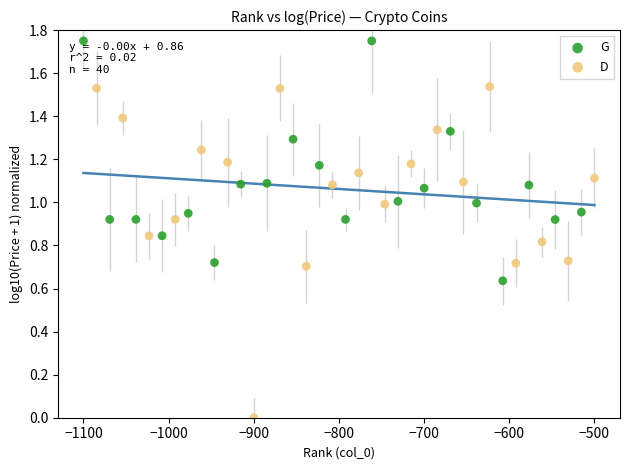

Which series has the widest spread of Y values?

D